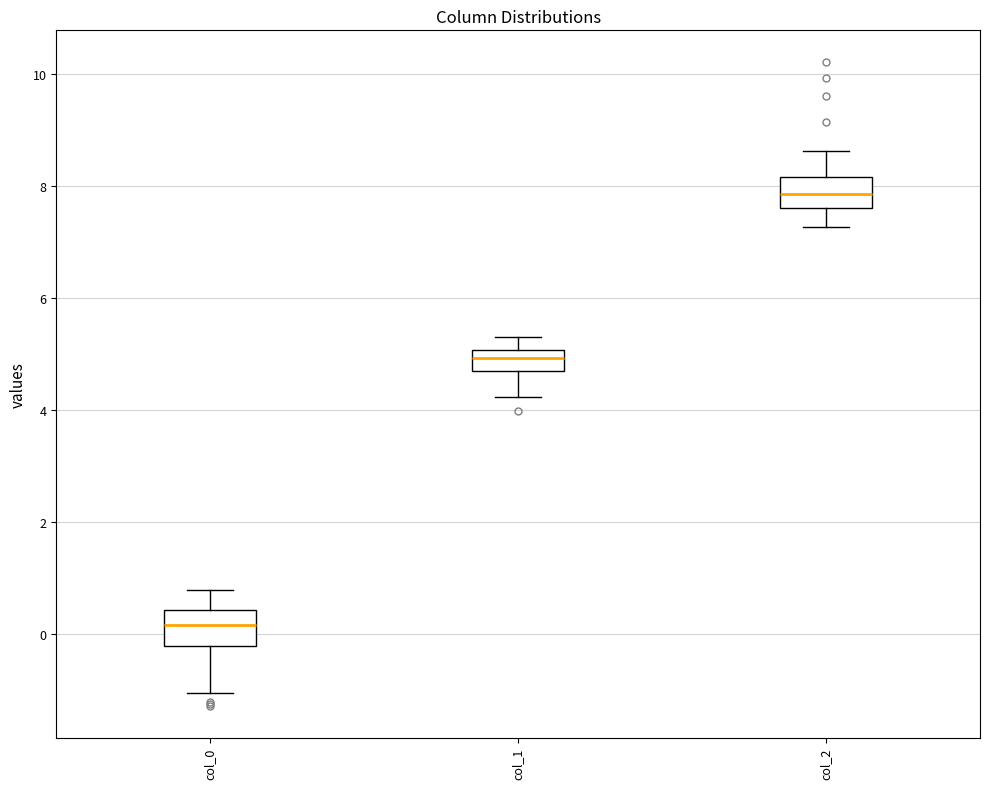

Where is the upper edge of the box for col_1 on the y-axis? The values are not printed on the chart, so give them approximately, as read against the axis.

5.0